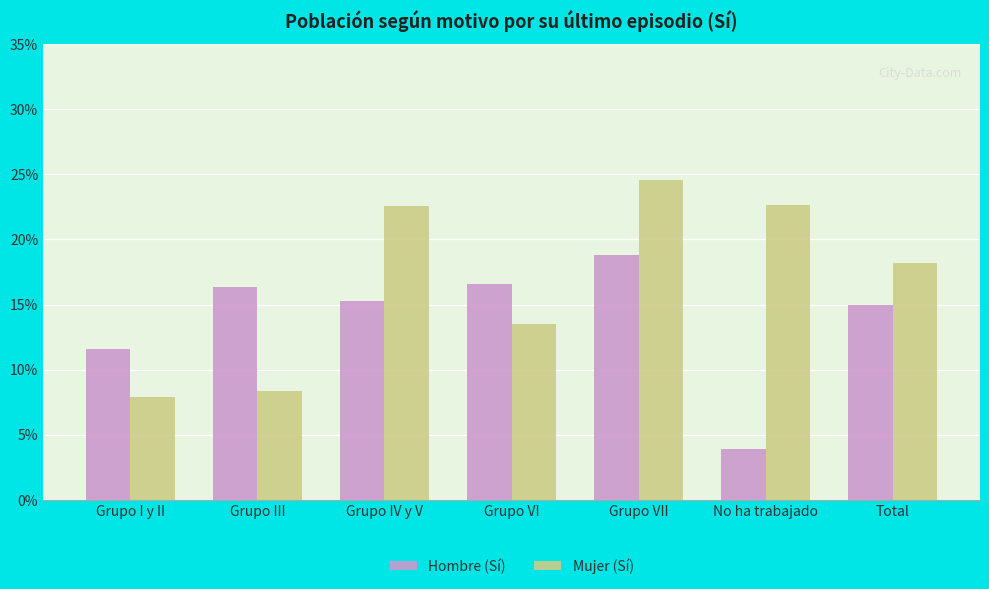

Does the chart contain stacked bars?

No